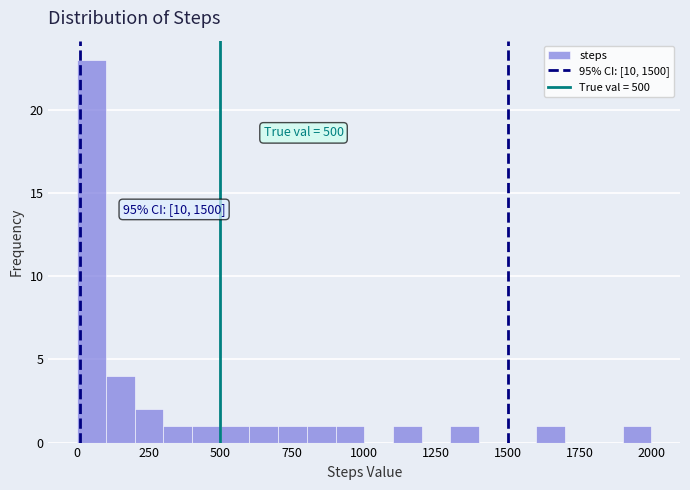

Read against the x-axis, roughly where is the centre of the tallest bar?

50